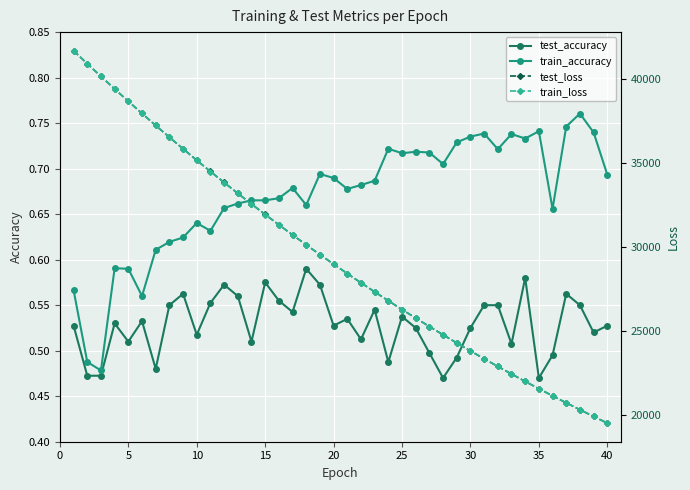

What is the value of the test_accuracy point at the 37th from the left?

0.6